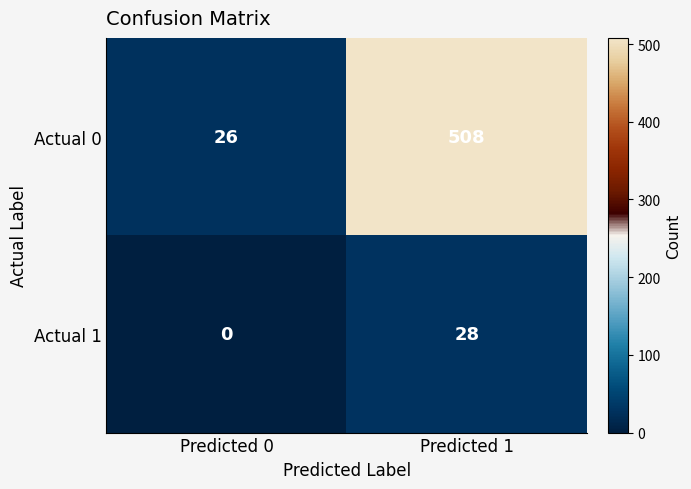

Reading left to right, list all the values displayed in this chart.

Actual 0: Predicted 0=26	Predicted 1=508
Actual 1: Predicted 0=0	Predicted 1=28